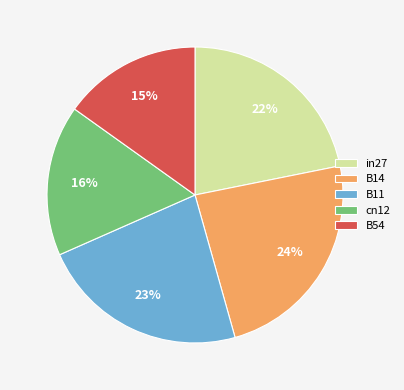

To the nearest percent, what percentage of the pie is B54?

15%